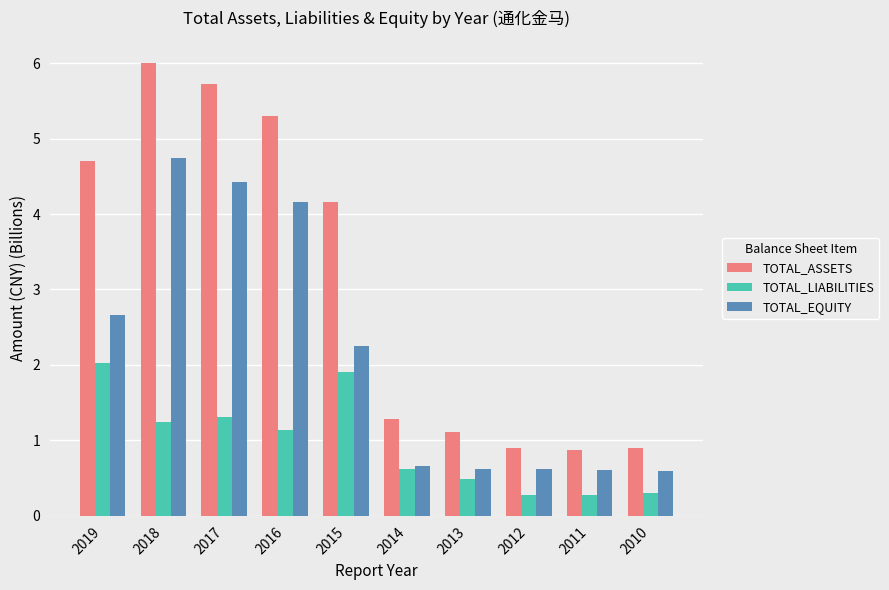

What is the sum of all TOTAL_LIABILITIES values?

9.6